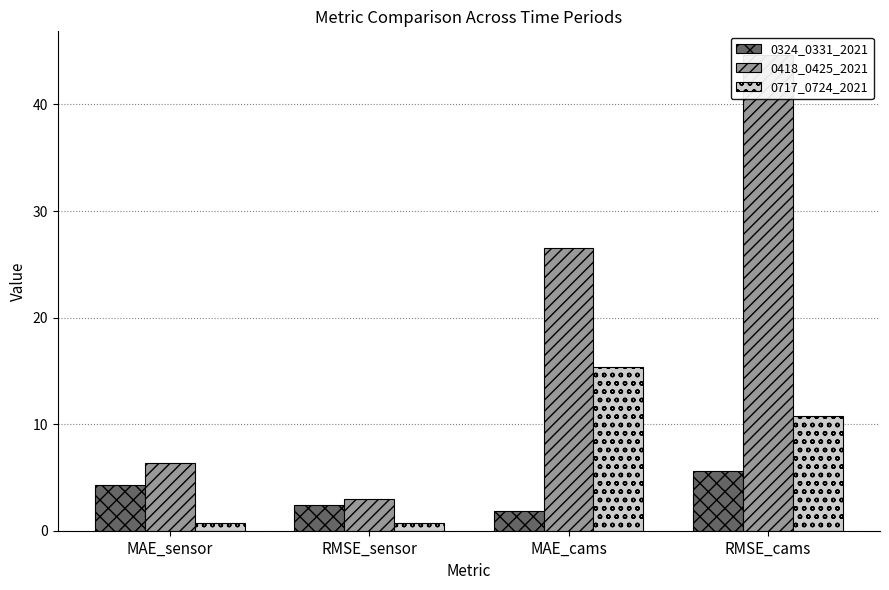

How many groups of bars are there?

4